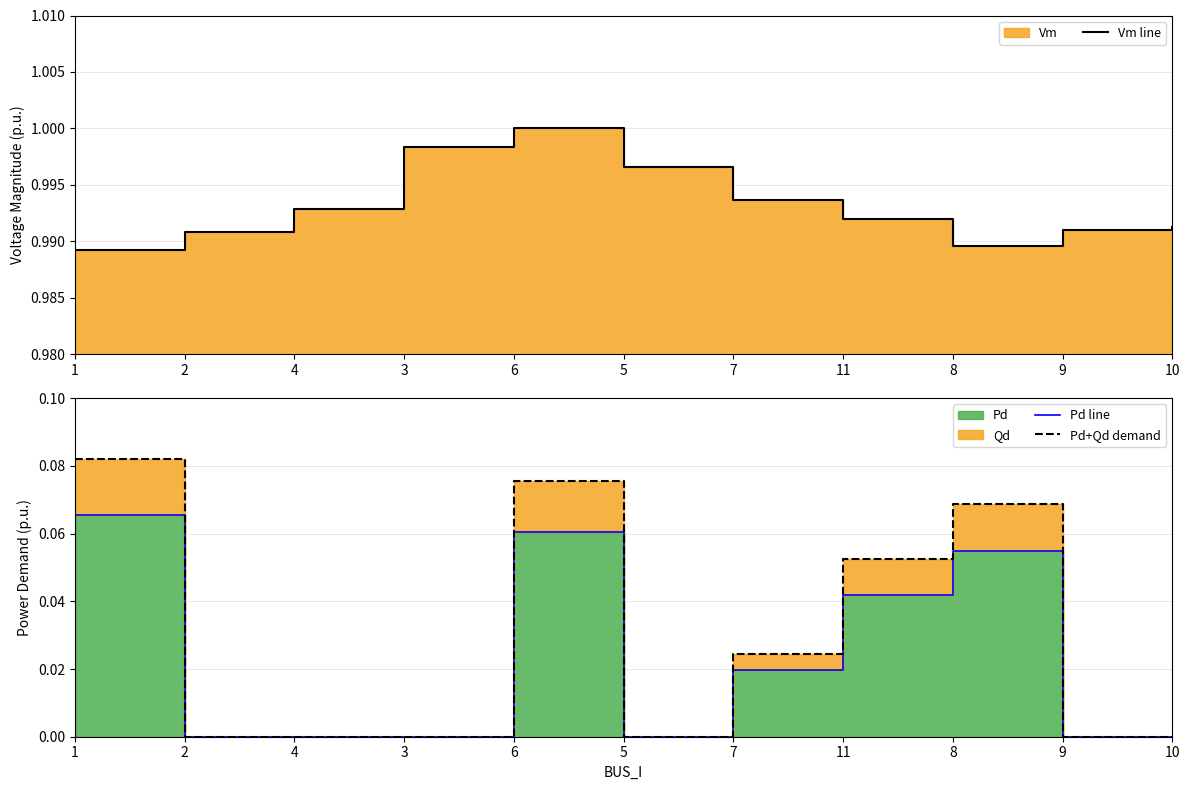

At 9, list the series in order from largest to smallest.

Vm line, Pd line, Pd+Qd demand